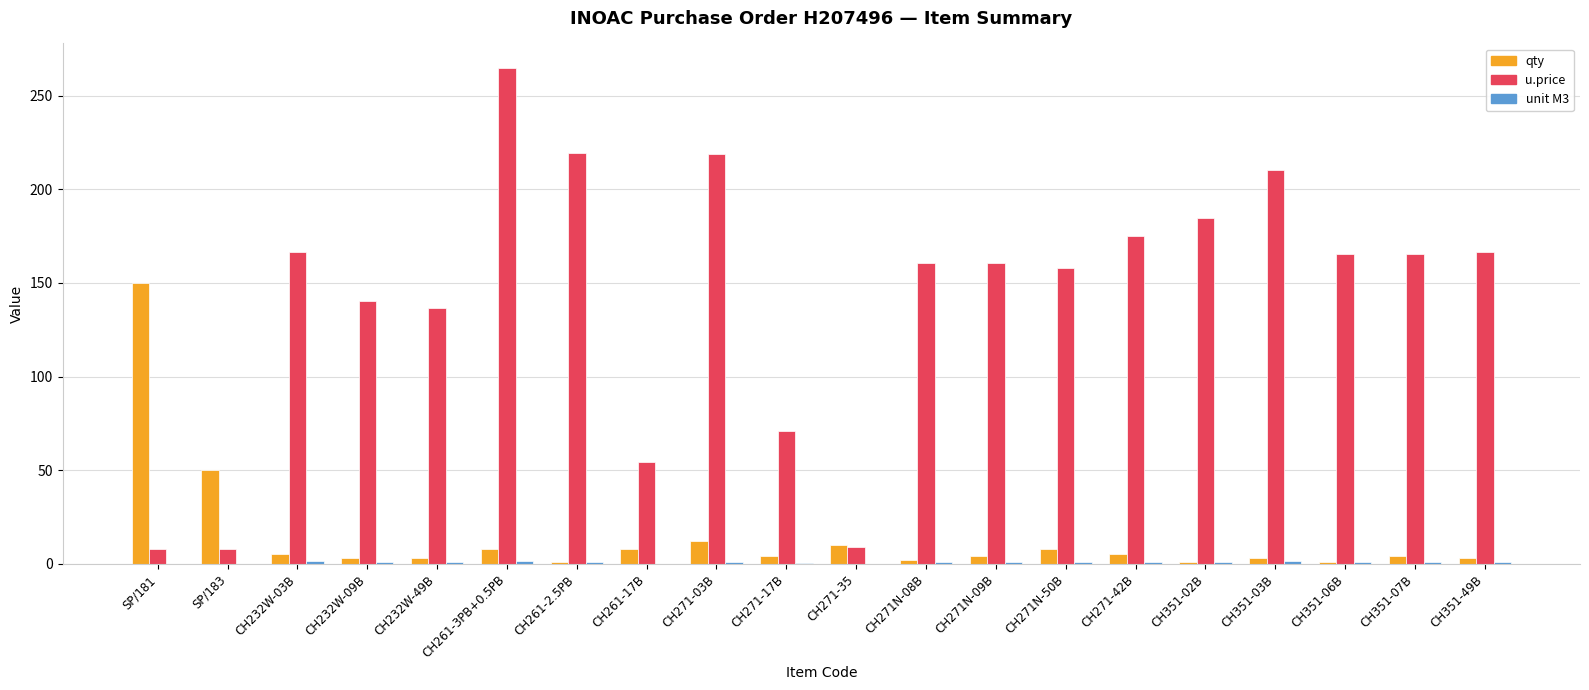

Where does the qty series first go above 4?

SP/181